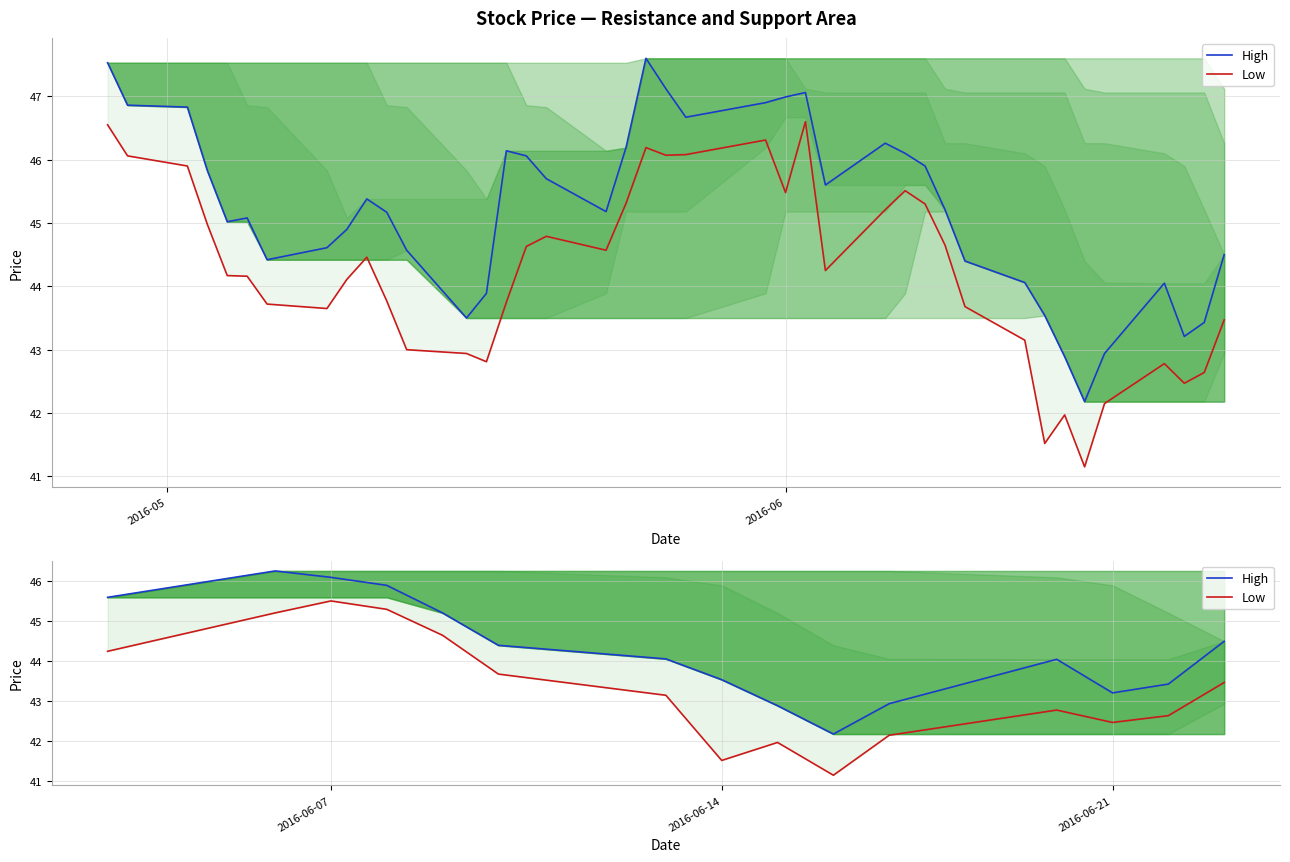

Which series has the largest total across all categories?

High